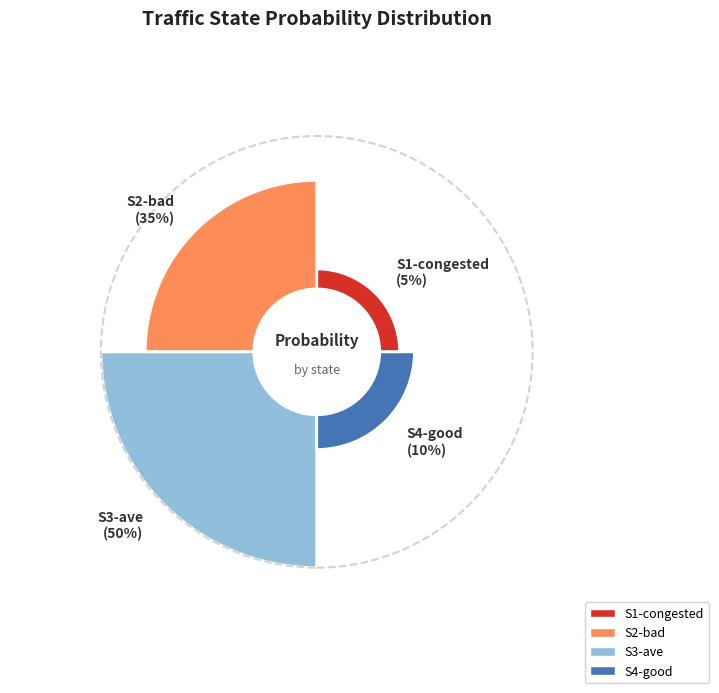

Which category has the biggest portion of the pie?

S3-ave